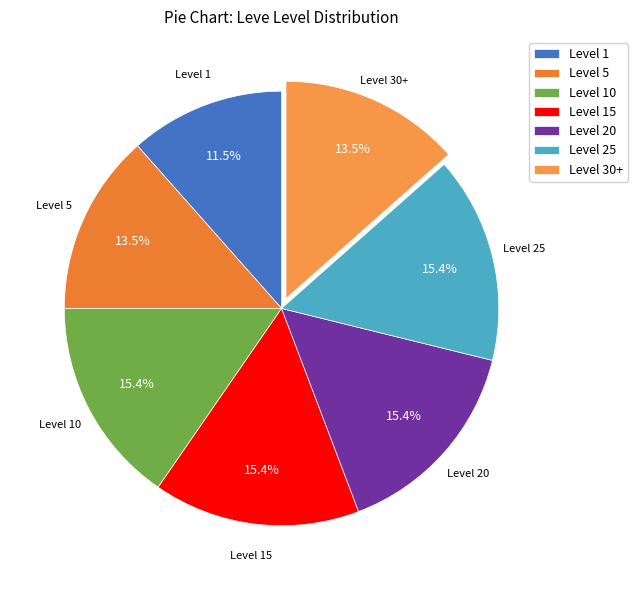

Which slice is the smallest?

Level 1